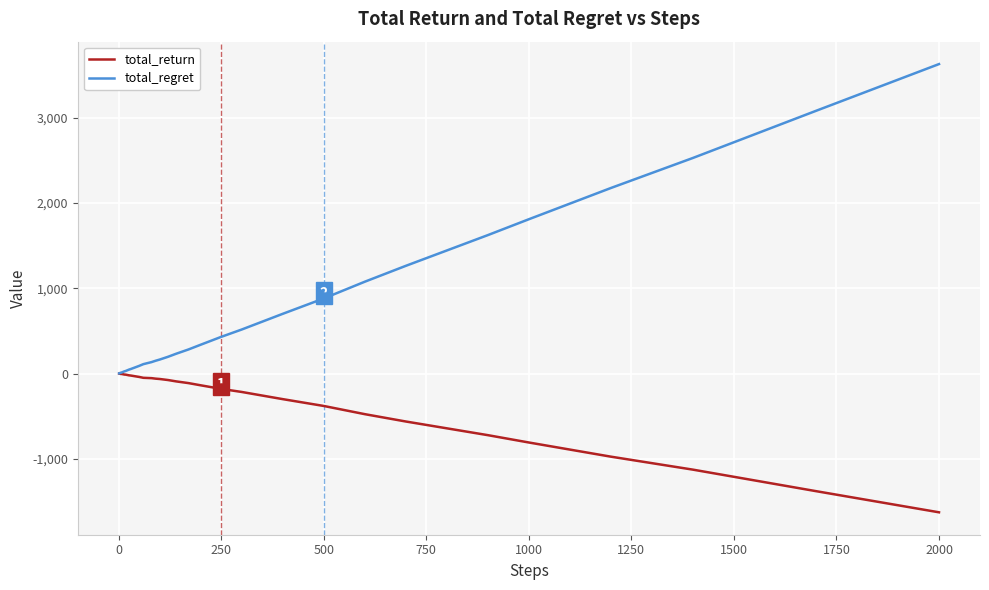

What is the greatest value displayed?

3626